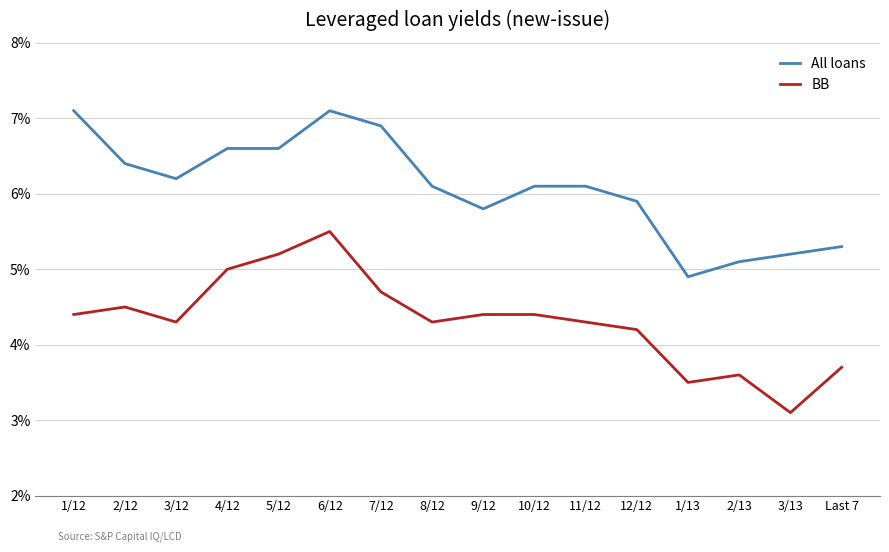

What is the difference between the highest and lowest values at 3/13?

2.1